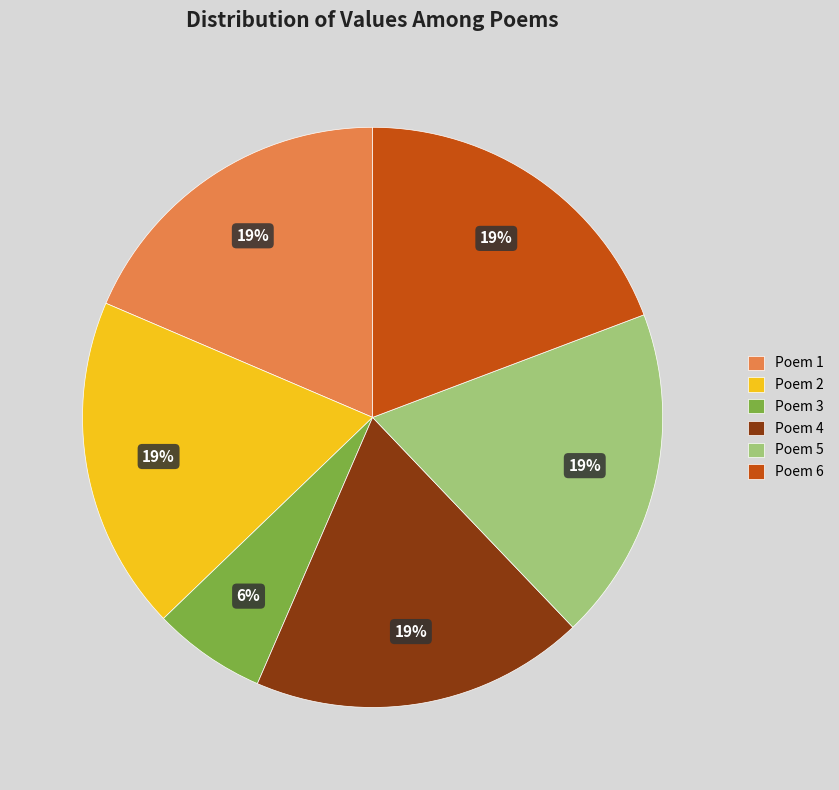

Which slice is the smallest?

Poem 3